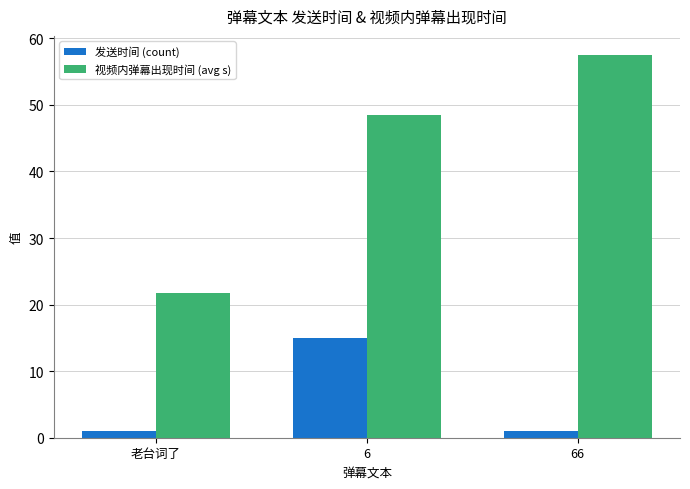

List the labels in order of 视频内弹幕出现时间 (avg s) value, smallest first.

老台词了, 6, 66